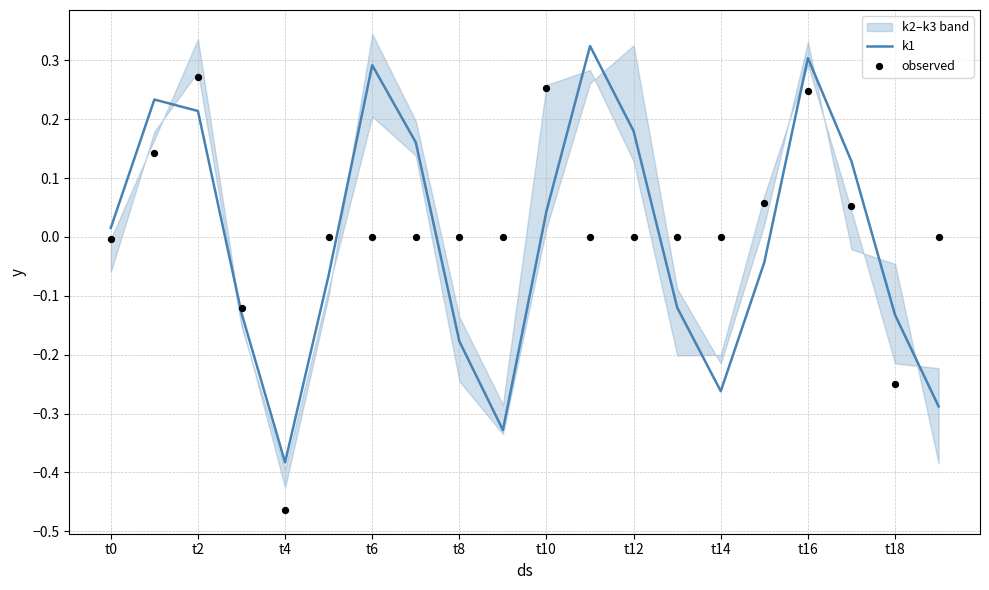

At which category is the sum across all series the highest?

t16